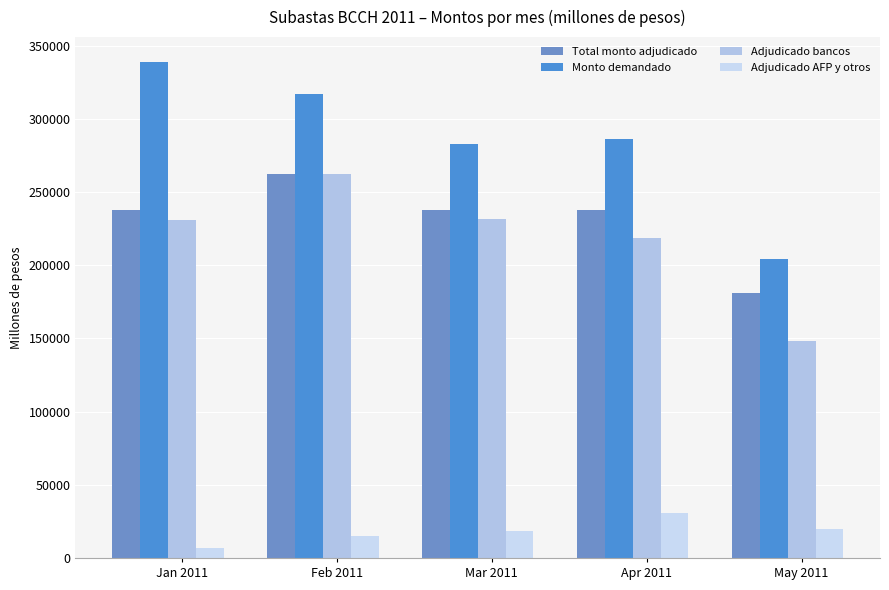

Where is Adjudicado bancos nearest to the value 205416?

Apr 2011